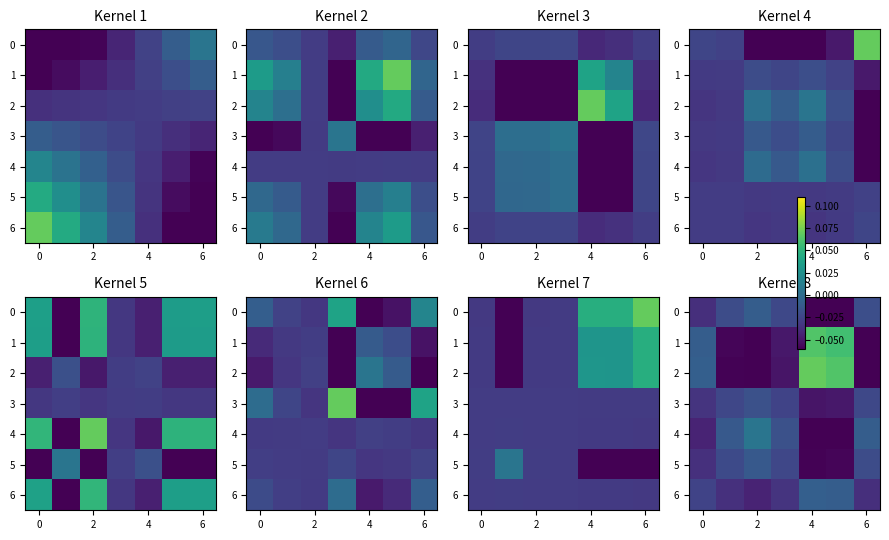

The value of 5 at 0 is -0.0. True or false?

True